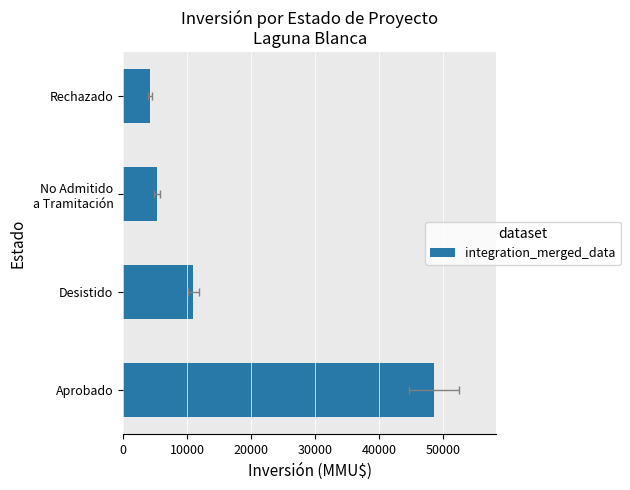

Reading left to right, transcribe all the data shown in this chart.

48590	10990	5300	4200